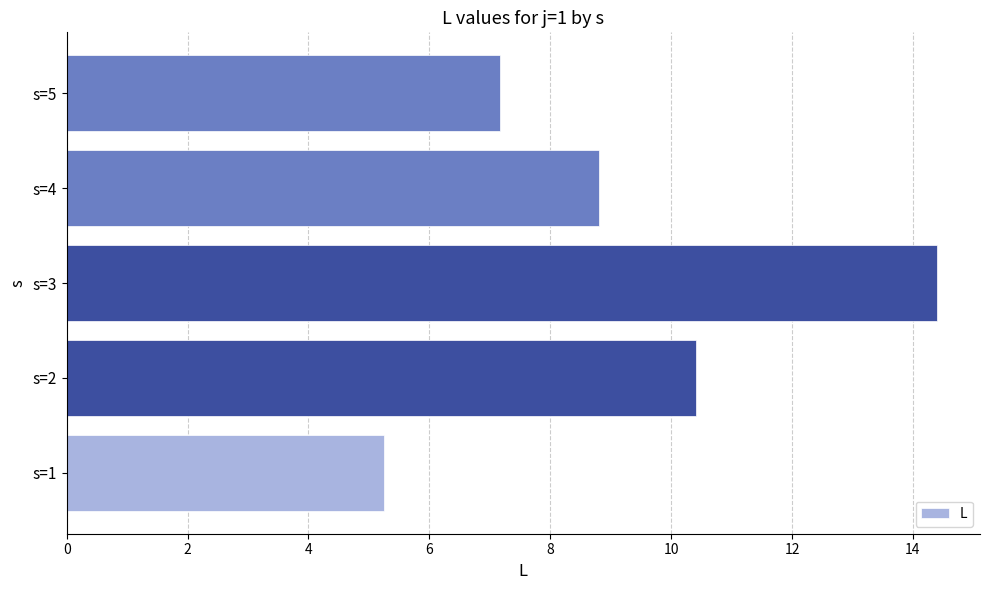

Where is the data nearest to the value 9?

s=4